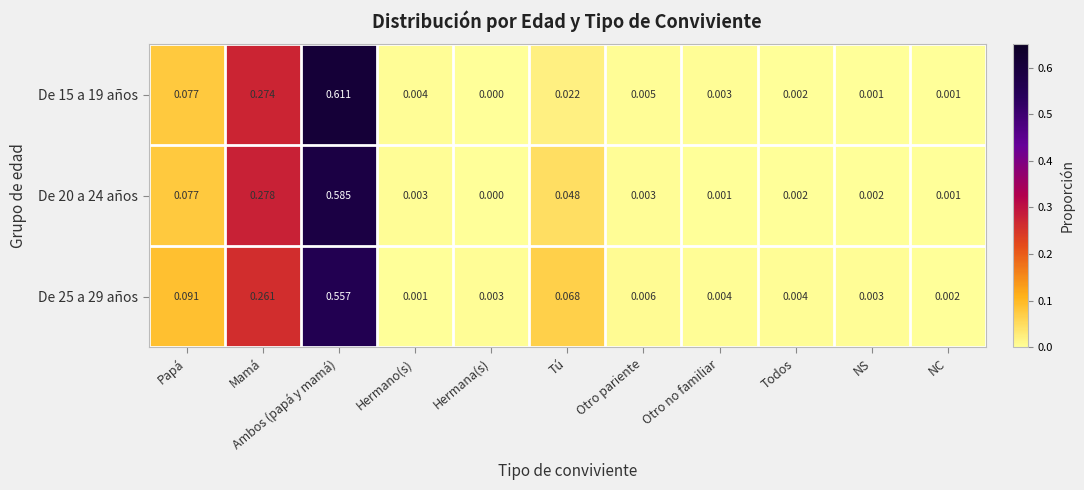

Where is De 25 a 29 años nearest to the value 0?

Hermano(s)